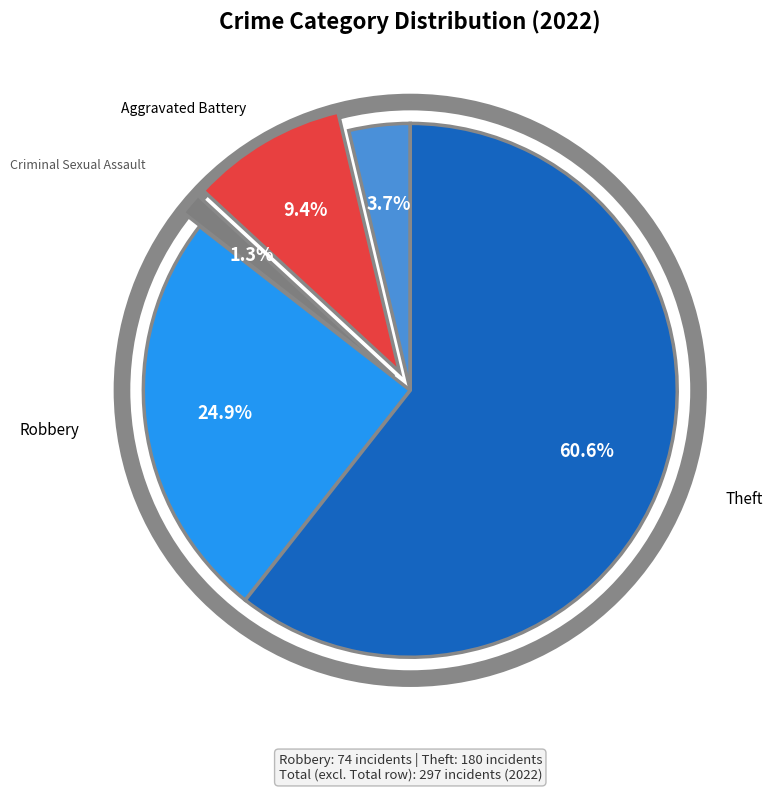

What is the largest slice in the pie chart?

Theft